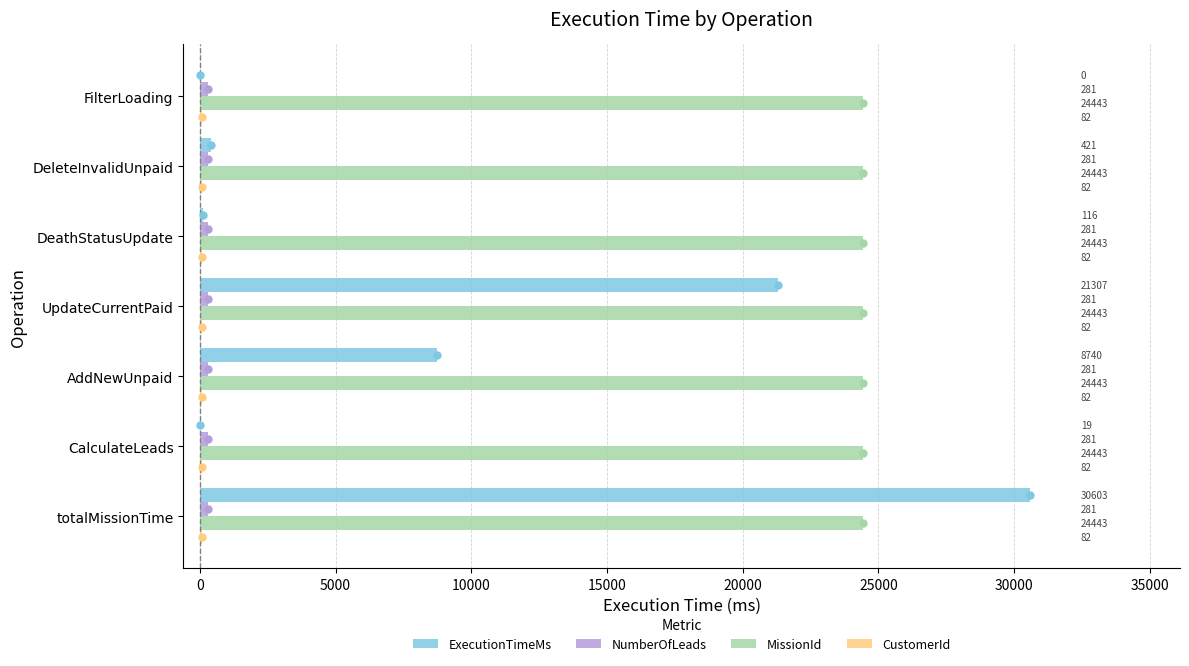

Between UpdateCurrentPaid and CalculateLeads, which series saw the biggest shift?

ExecutionTimeMs